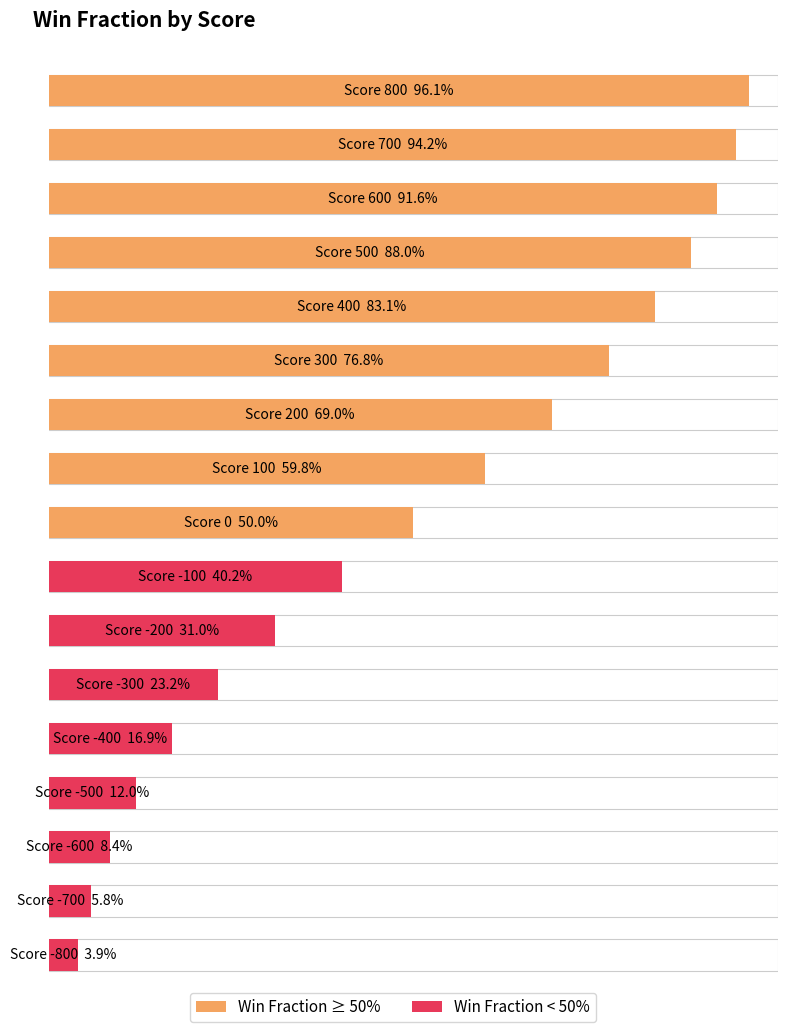

Which label corresponds to the smallest value in the chart?

-800